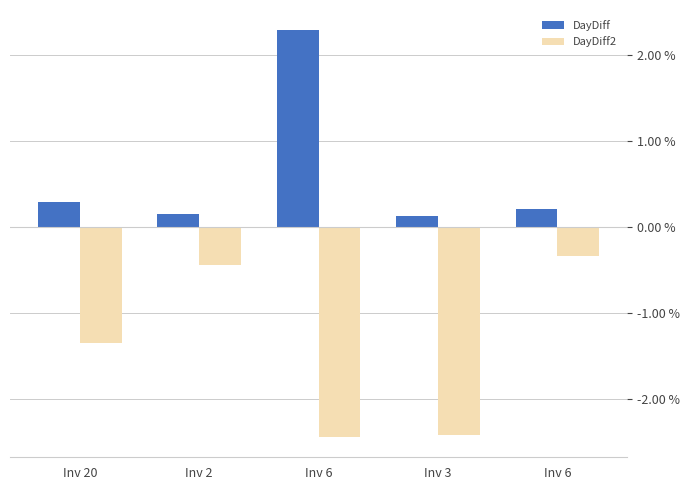

Which series has the largest total across all categories?

DayDiff